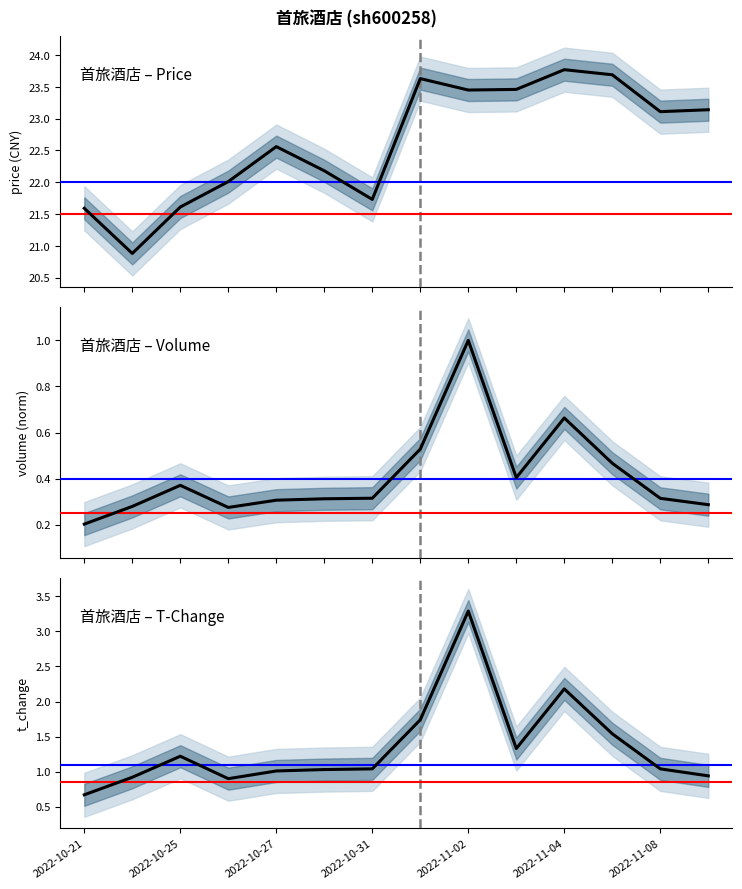

Between 2022-10-31 and 2022-11-02, which series saw the biggest shift?

t_change